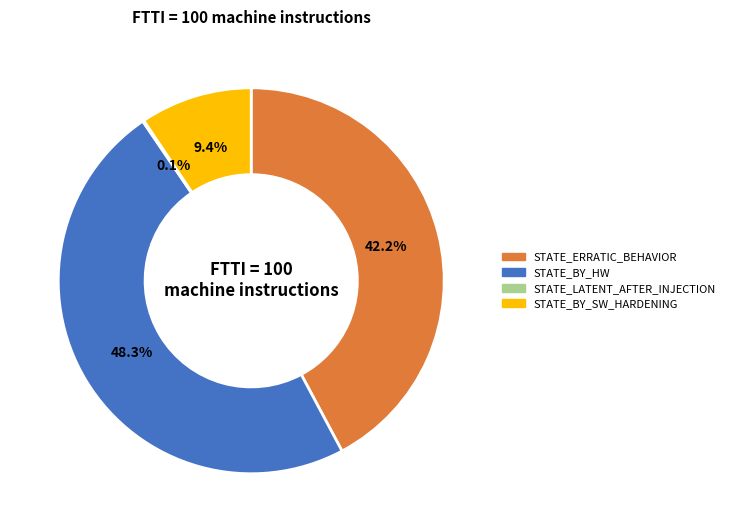

Between STATE_BY_HW and STATE_ERRATIC_BEHAVIOR, which is larger?

STATE_BY_HW